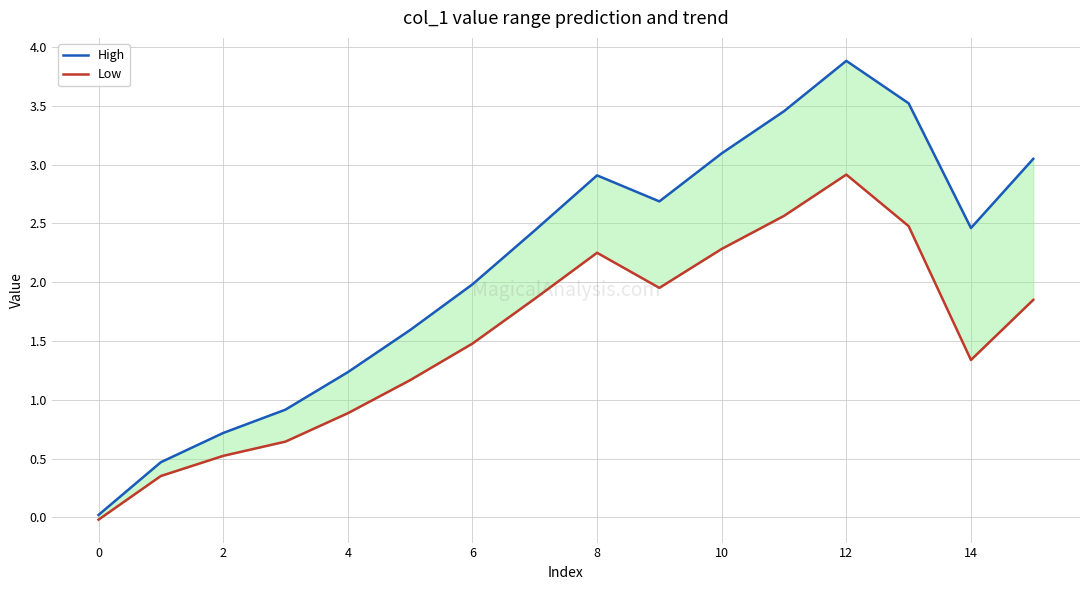

What is the difference between the maximum and minimum values in the High series?

3.9